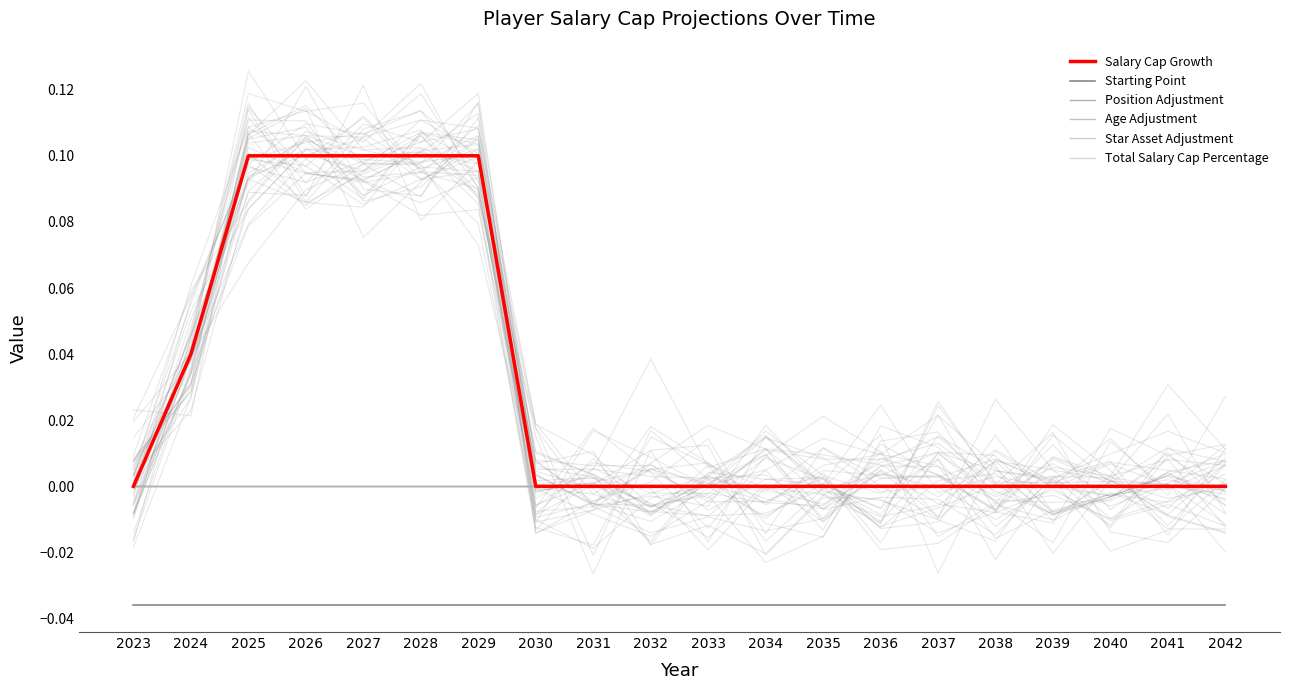

Where is Total Salary Cap Percentage nearest to the value 0?

2023